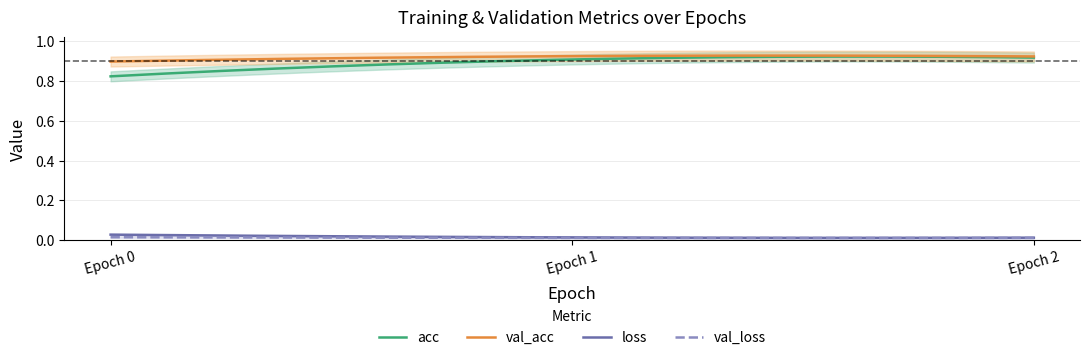

True or false: acc has a value of 0.8 at 0.

True